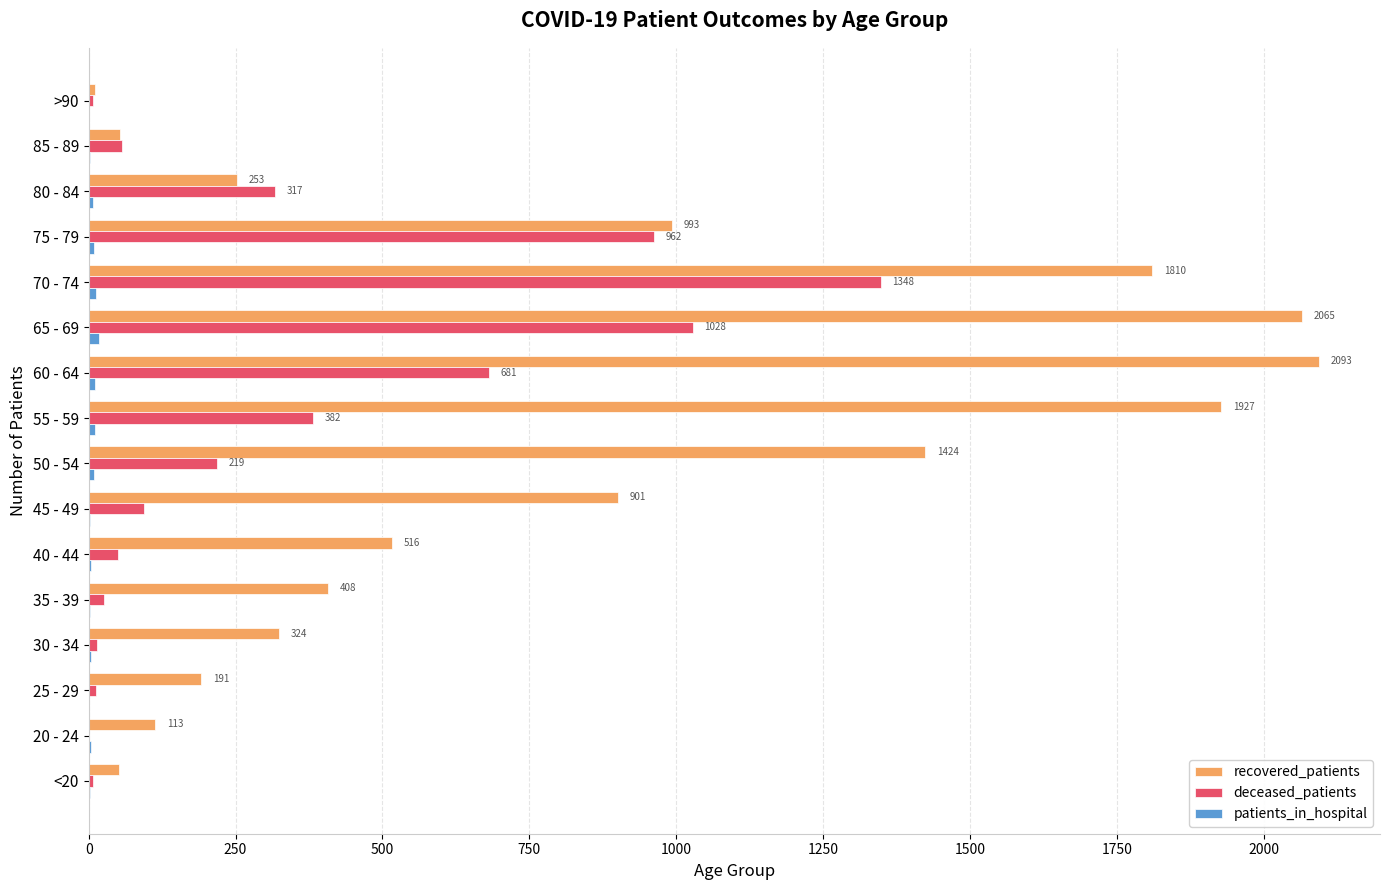

The recovered_patients series shows 993 at 75 - 79. True or false?

True